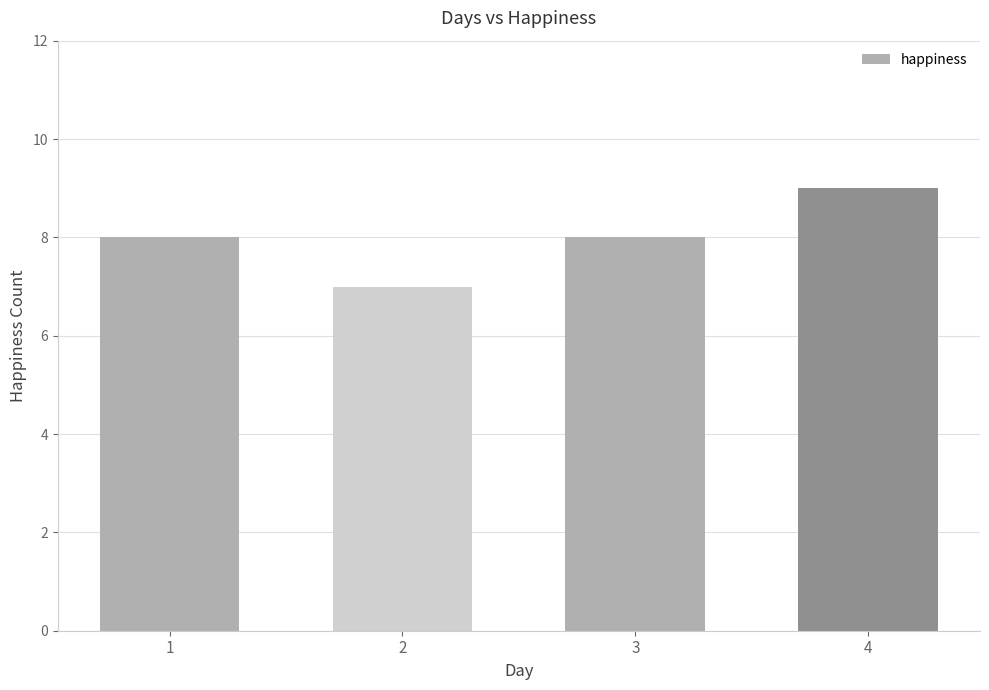

The chart shows a value of 7 at 2. True or false?

True